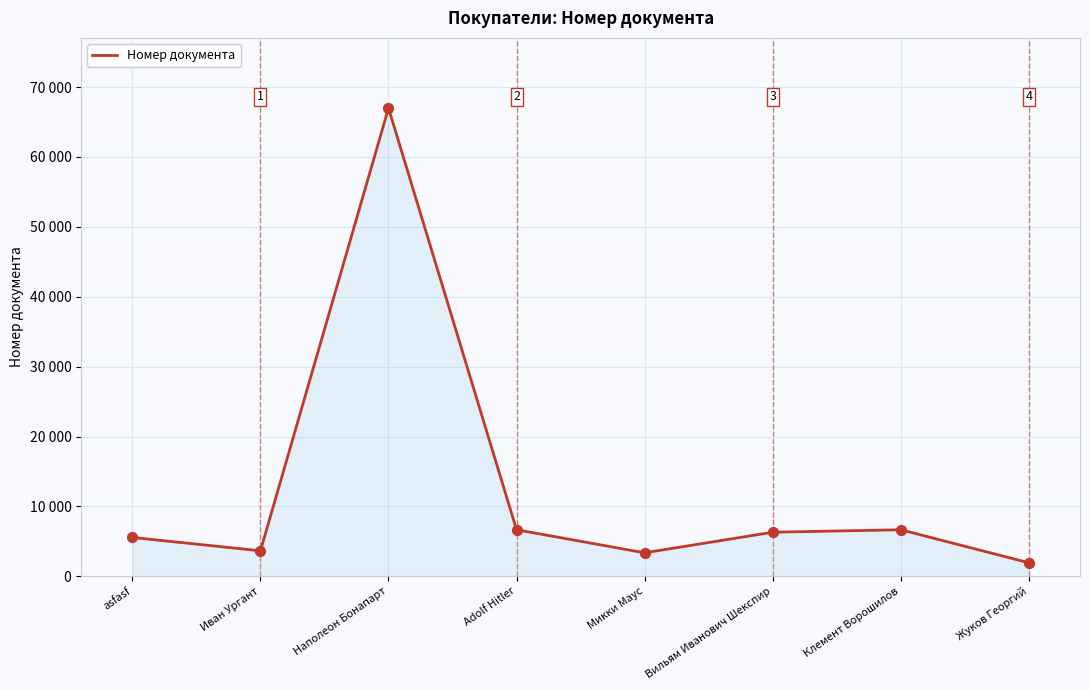

Which has a higher value, Микки Маус or Клемент Ворошилов?

Клемент Ворошилов